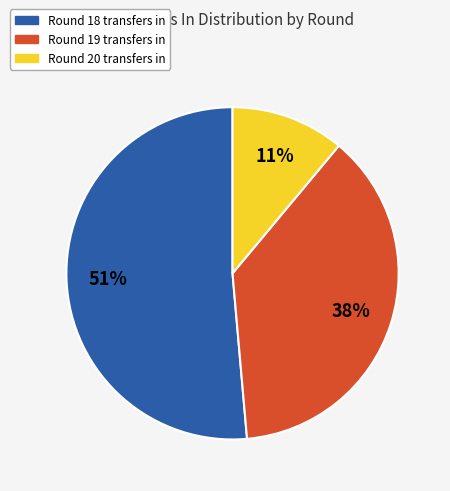

To the nearest percent, what is the difference between the largest and smallest slice percentages?

40%